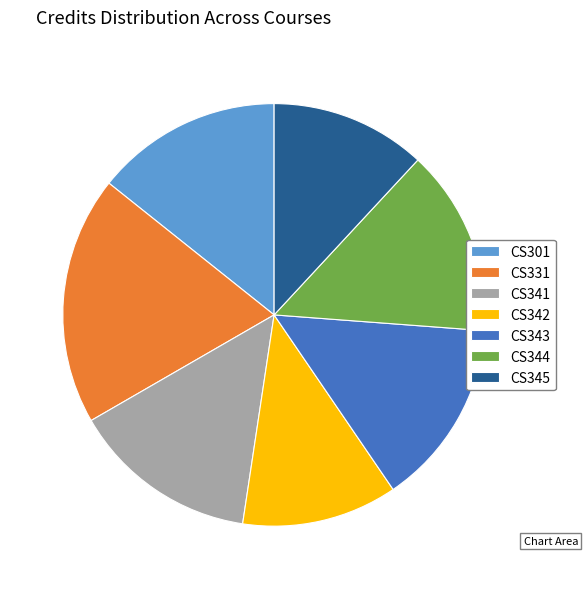

What is the largest slice in the pie chart?

CS331